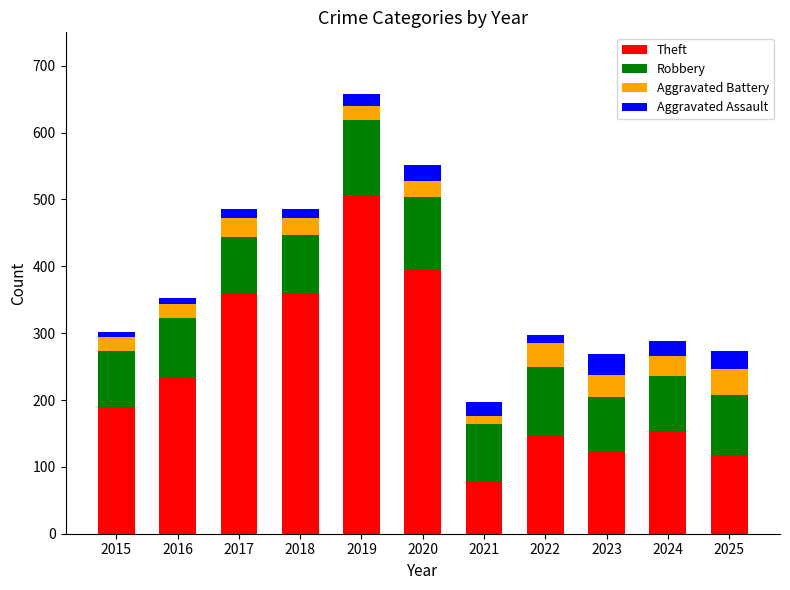

Is it true that Theft equals 77 at 2021?

True